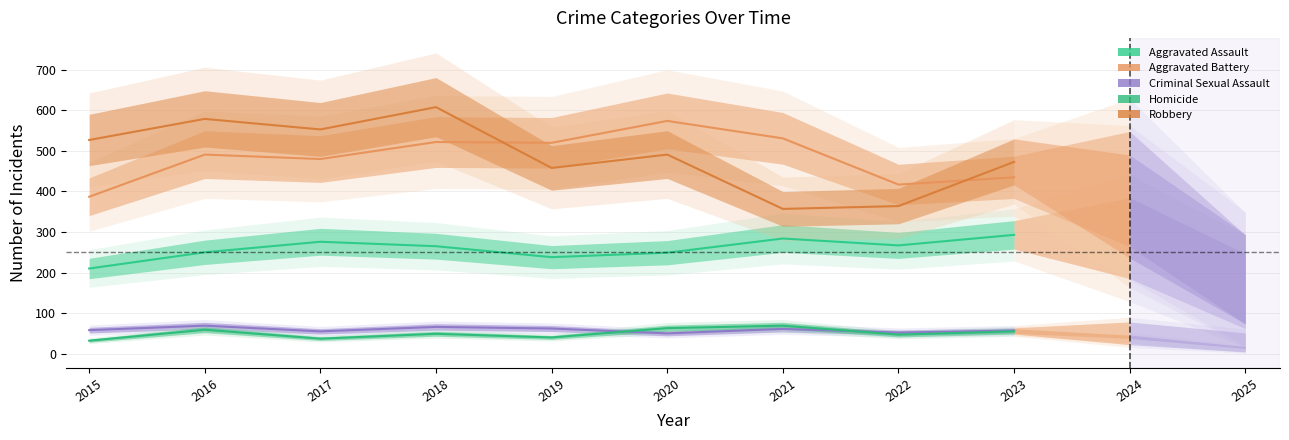

At which category does Robbery reach its first local valley?

2017